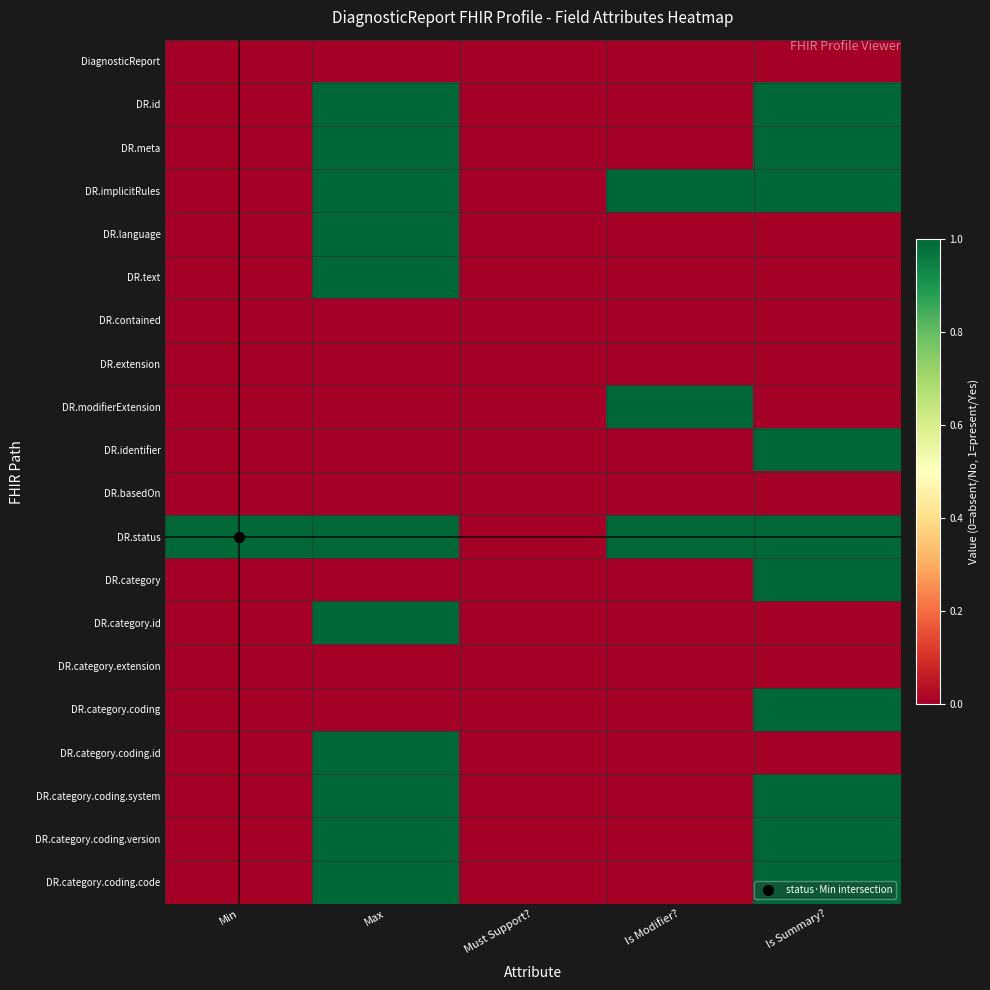

Reading right to left, transcribe all the data shown in this chart.

DiagnosticReport: Is Summary?=0	Is Modifier?=0	Must Support?=0	Max=0	Min=0
DR.id: Is Summary?=1	Is Modifier?=0	Must Support?=0	Max=1	Min=0
DR.meta: Is Summary?=1	Is Modifier?=0	Must Support?=0	Max=1	Min=0
DR.implicitRules: Is Summary?=1	Is Modifier?=1	Must Support?=0	Max=1	Min=0
DR.language: Is Summary?=0	Is Modifier?=0	Must Support?=0	Max=1	Min=0
DR.text: Is Summary?=0	Is Modifier?=0	Must Support?=0	Max=1	Min=0
DR.contained: Is Summary?=0	Is Modifier?=0	Must Support?=0	Max=0	Min=0
DR.extension: Is Summary?=0	Is Modifier?=0	Must Support?=0	Max=0	Min=0
DR.modifierExtension: Is Summary?=0	Is Modifier?=1	Must Support?=0	Max=0	Min=0
DR.identifier: Is Summary?=1	Is Modifier?=0	Must Support?=0	Max=0	Min=0
DR.basedOn: Is Summary?=0	Is Modifier?=0	Must Support?=0	Max=0	Min=0
DR.status: Is Summary?=1	Is Modifier?=1	Must Support?=0	Max=1	Min=1
DR.category: Is Summary?=1	Is Modifier?=0	Must Support?=0	Max=0	Min=0
DR.category.id: Is Summary?=0	Is Modifier?=0	Must Support?=0	Max=1	Min=0
DR.category.extension: Is Summary?=0	Is Modifier?=0	Must Support?=0	Max=0	Min=0
DR.category.coding: Is Summary?=1	Is Modifier?=0	Must Support?=0	Max=0	Min=0
DR.category.coding.id: Is Summary?=0	Is Modifier?=0	Must Support?=0	Max=1	Min=0
DR.category.coding.system: Is Summary?=1	Is Modifier?=0	Must Support?=0	Max=1	Min=0
DR.category.coding.version: Is Summary?=1	Is Modifier?=0	Must Support?=0	Max=1	Min=0
DR.category.coding.code: Is Summary?=1	Is Modifier?=0	Must Support?=0	Max=1	Min=0